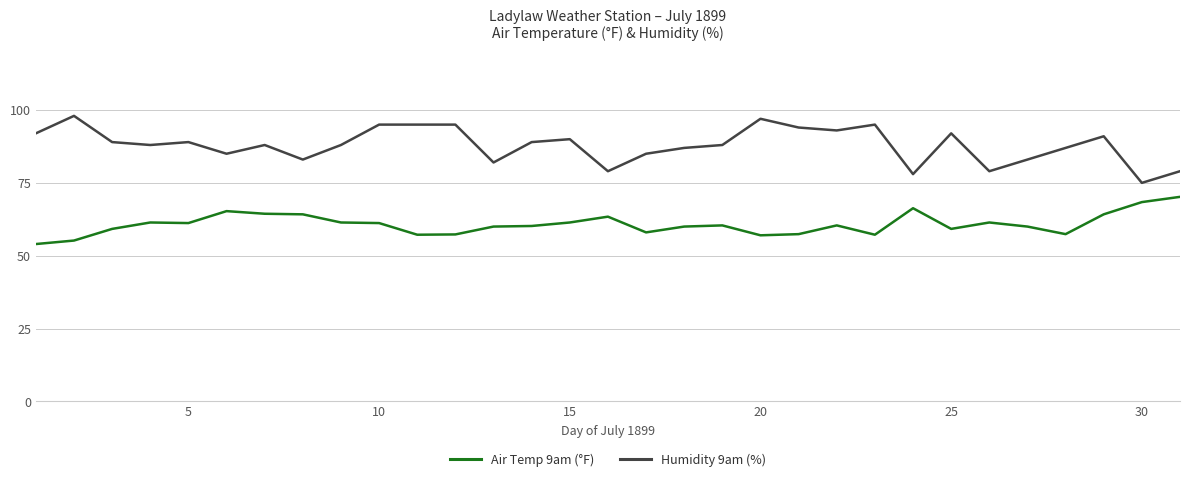

List the series in order of their peak value, lowest first.

Air Temp 9am (°F), Humidity 9am (%)